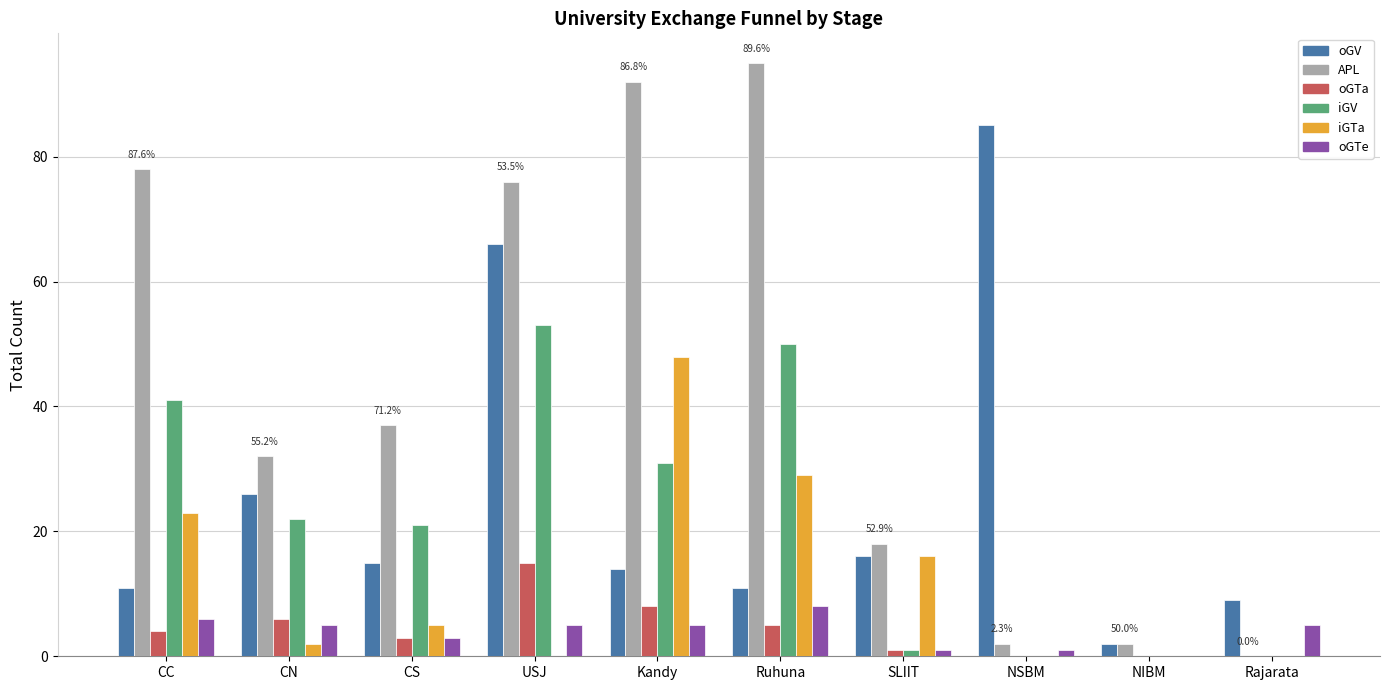

Which series has the largest total across all categories?

APL